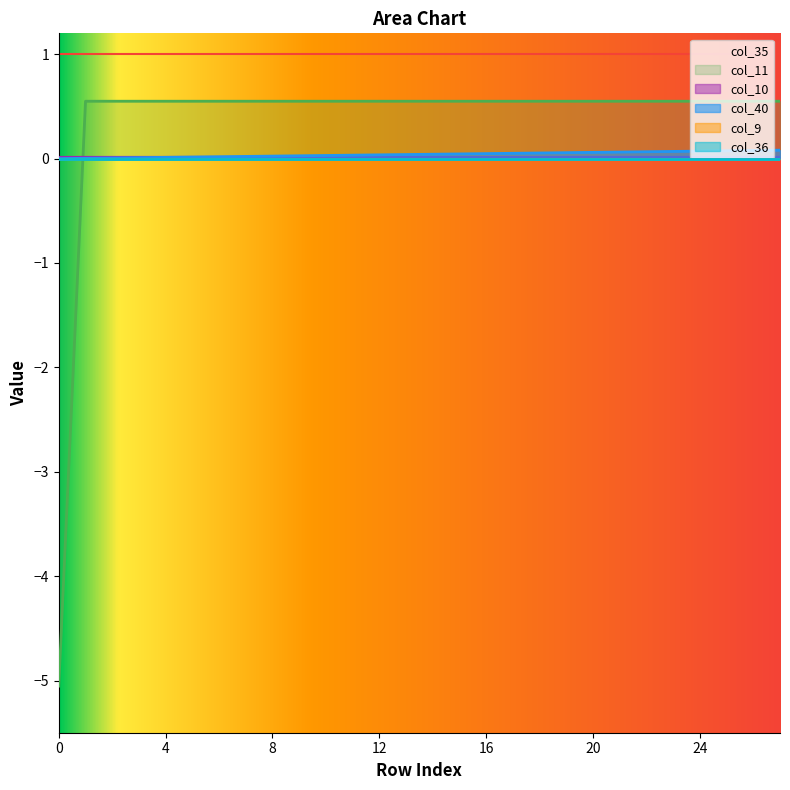

Does the chart display data point markers on the line(s)?

No